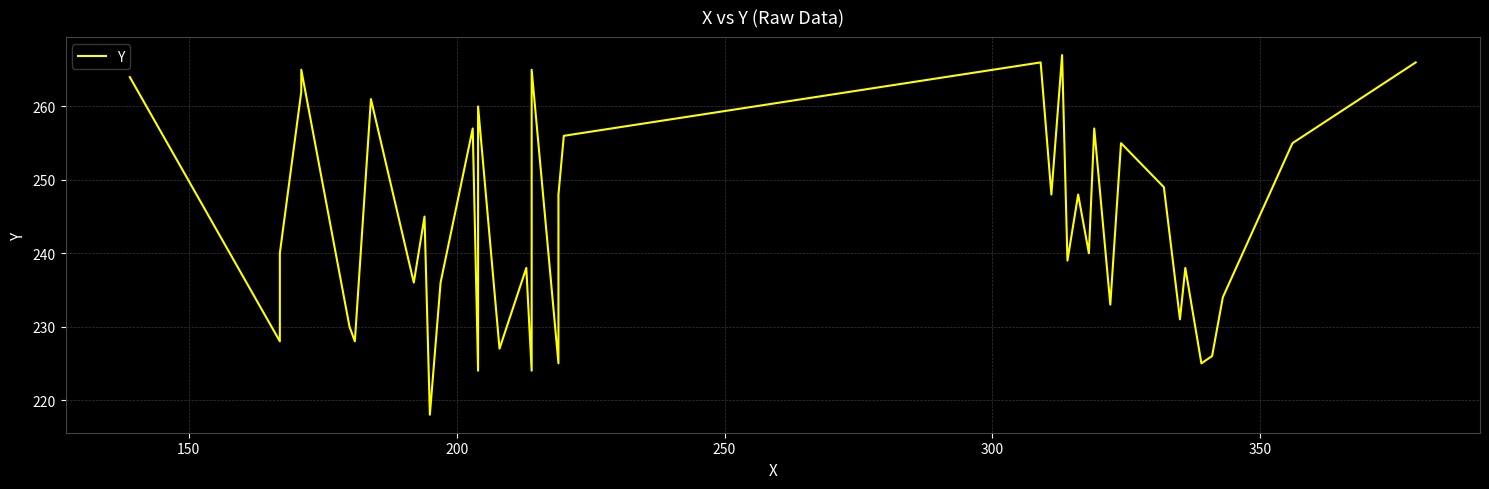

What is the average value?

244